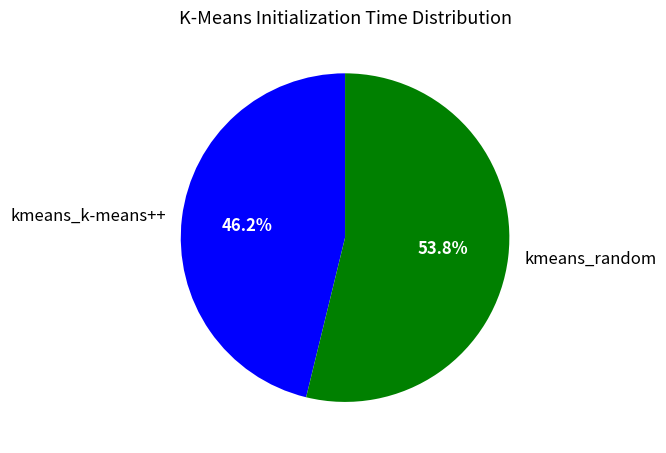

To the nearest percent, what is the combined percentage of kmeans_k-means++ and kmeans_random?

100%